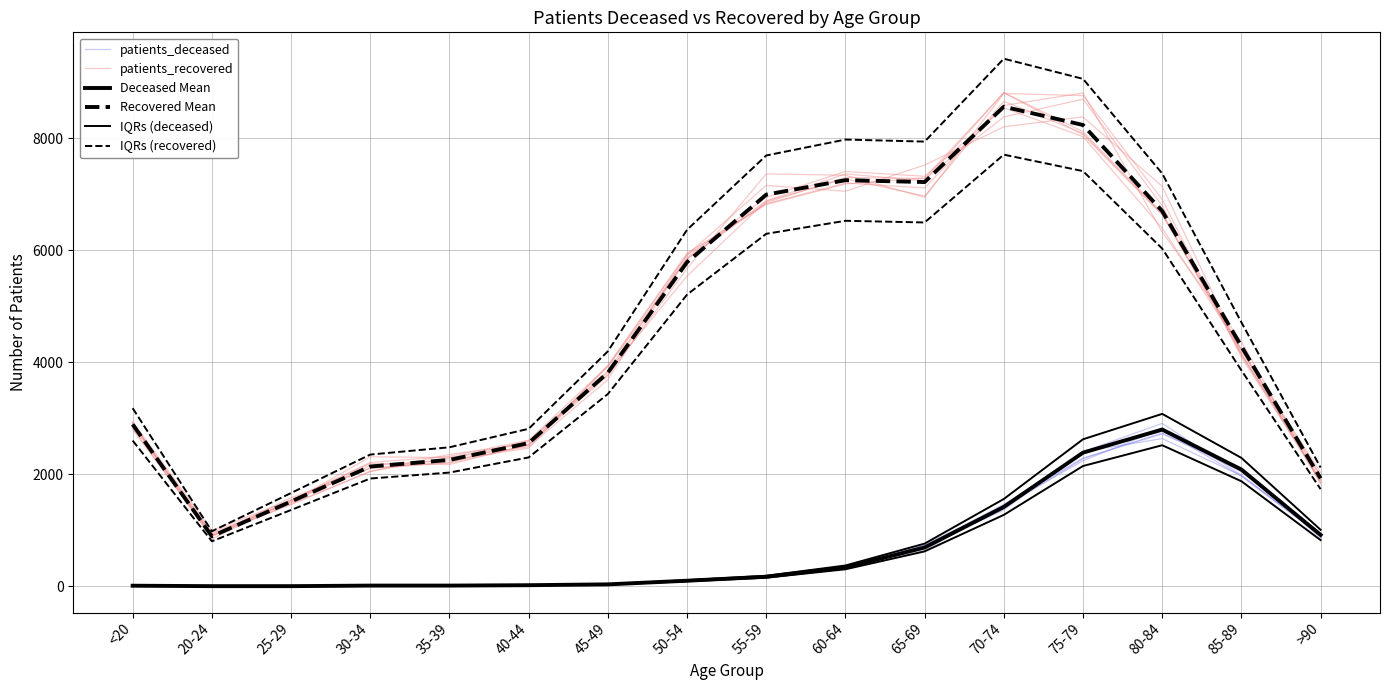

In Recovered Mean, how many points are higher than both neighbors (excluding endpoints)?

2